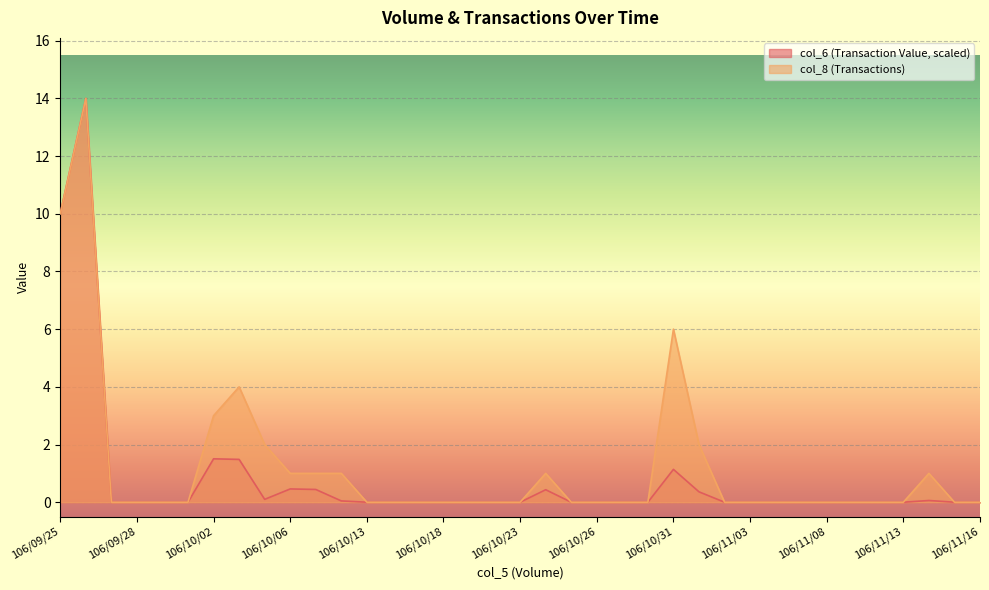

Between 106/10/26 and 106/11/01, which series saw the biggest shift?

col_8